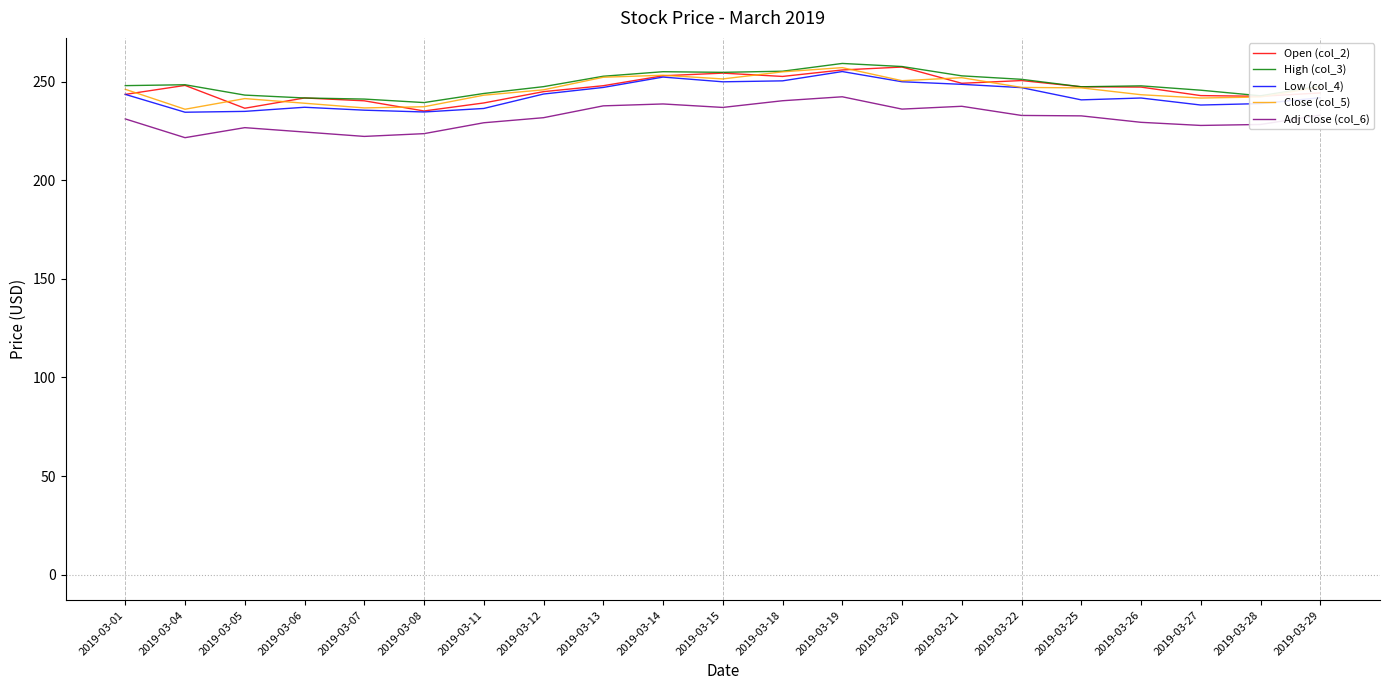

What is the average value of the Close (col_5) series?

246.0